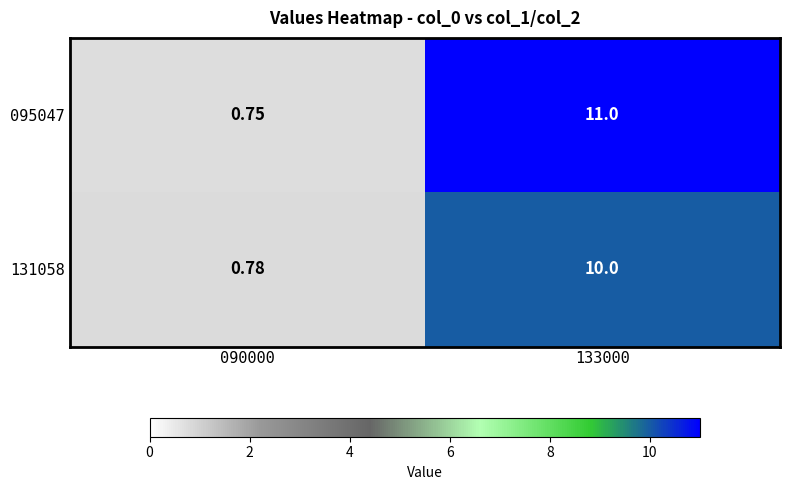

Is the value of 095047 at 133000 greater than the value of 131058 at 133000?

Yes